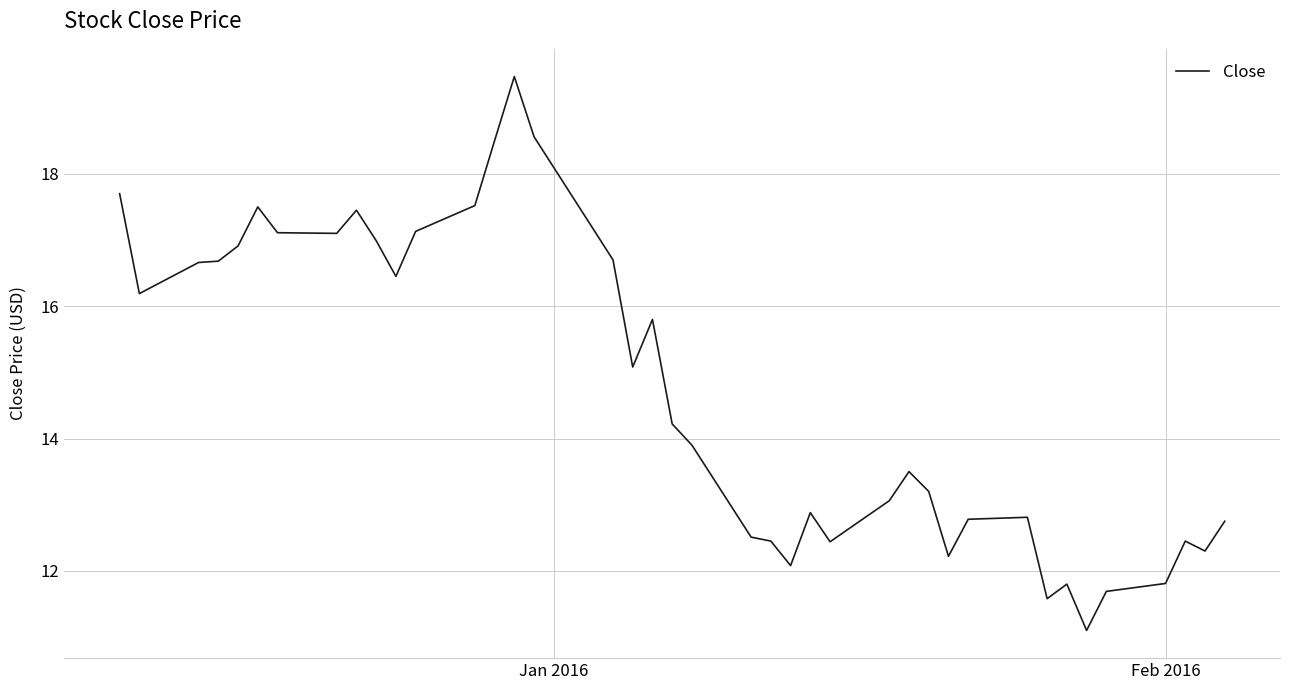

What is the minimum value shown in the chart?

11.1